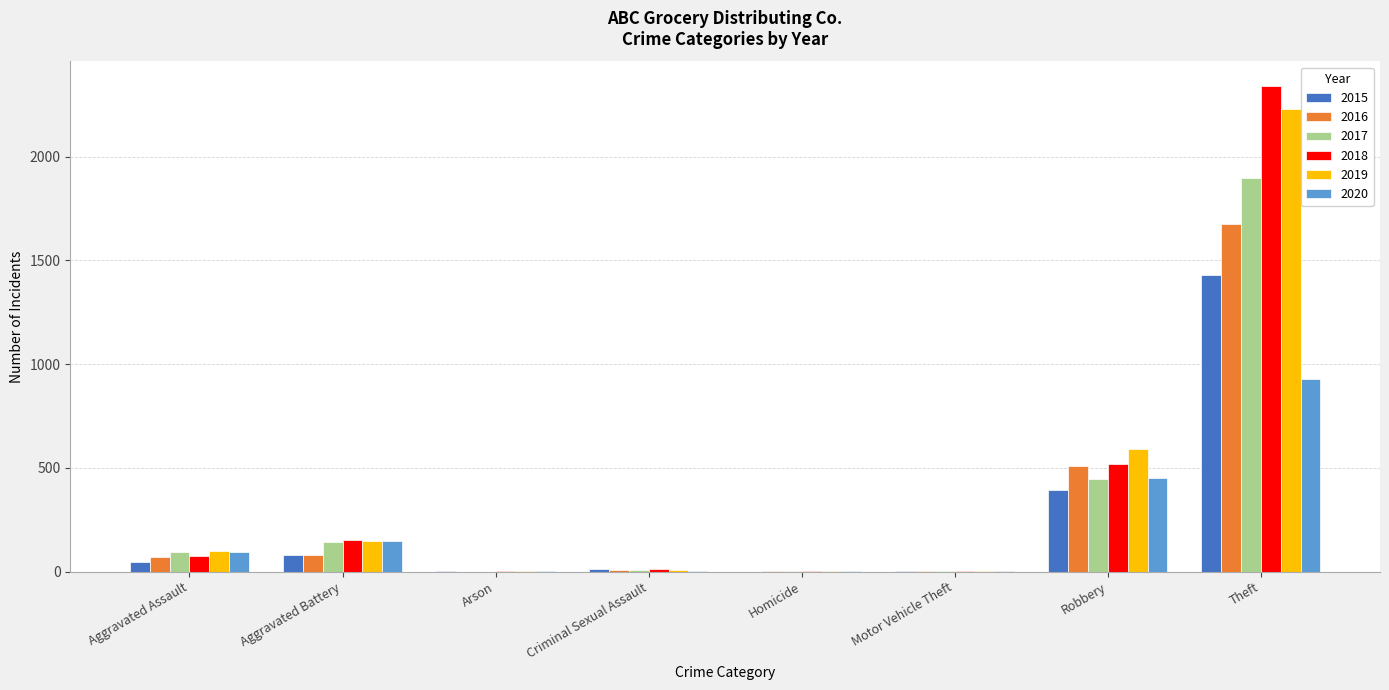

What are all the series names shown in the legend?

2015, 2016, 2017, 2018, 2019, 2020